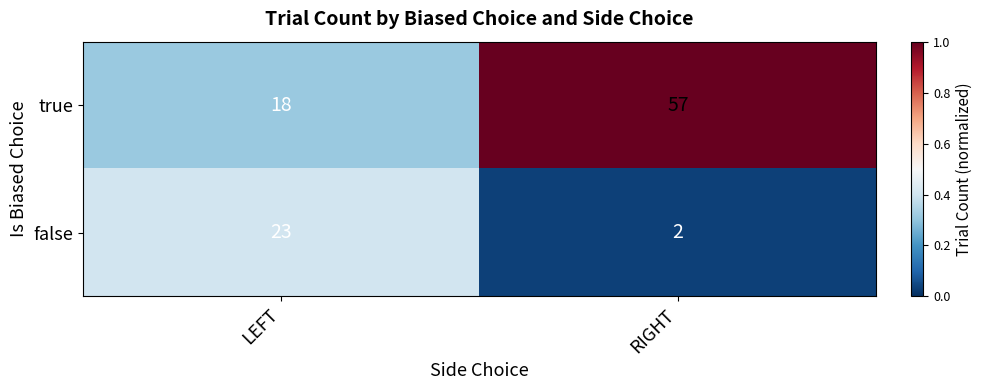

True or false: false has a value of 1 at RIGHT.

False